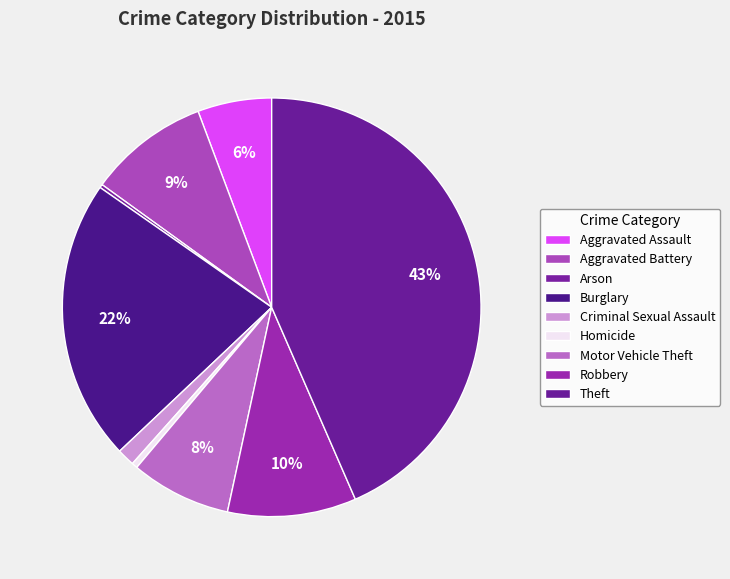

To the nearest percent, what portion does Aggravated Battery represent?

9%